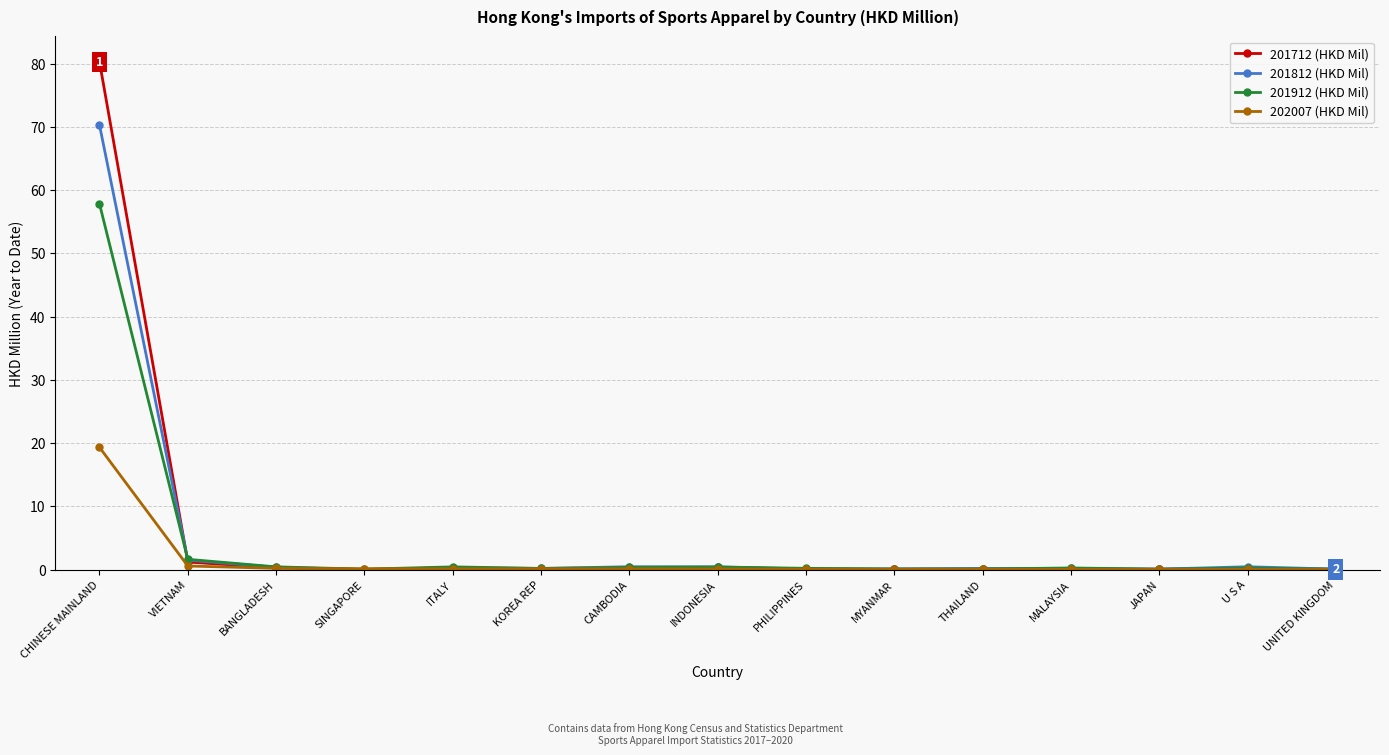

Which series has the largest range (max minus min)?

201712 (HKD Mil)